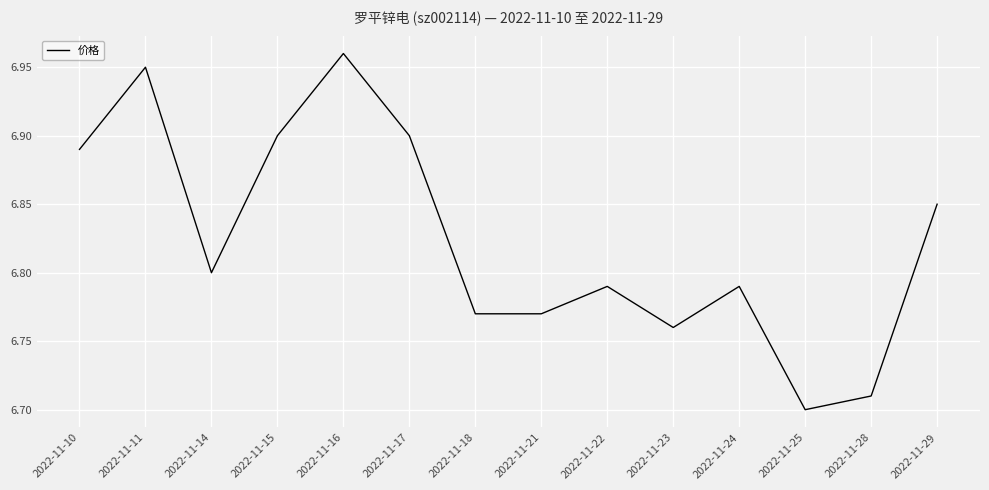

Approximately how many times larger is the value at 2022-11-24 compared to 2022-11-25?

1.0